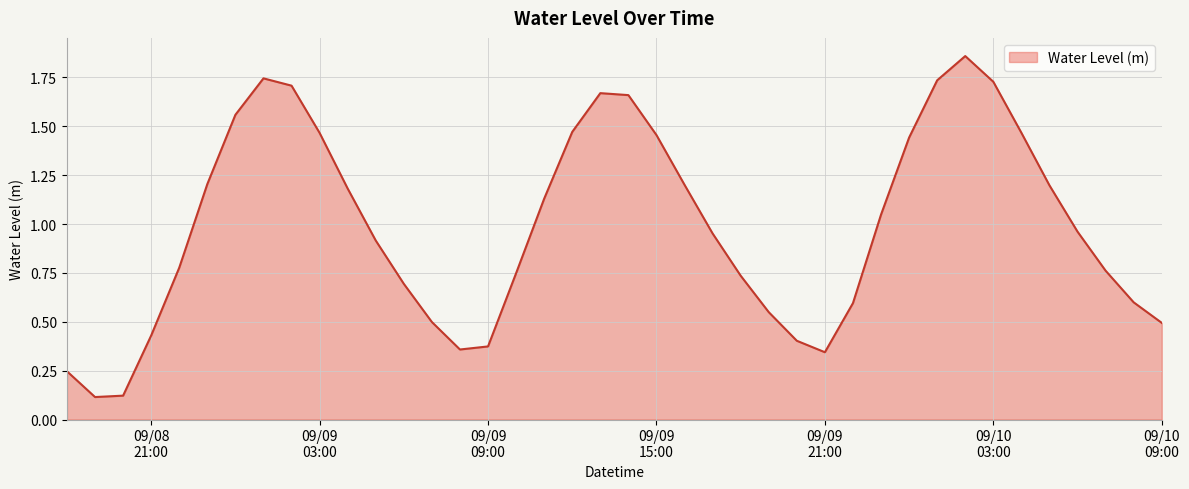

How many lines are shown in the chart?

1